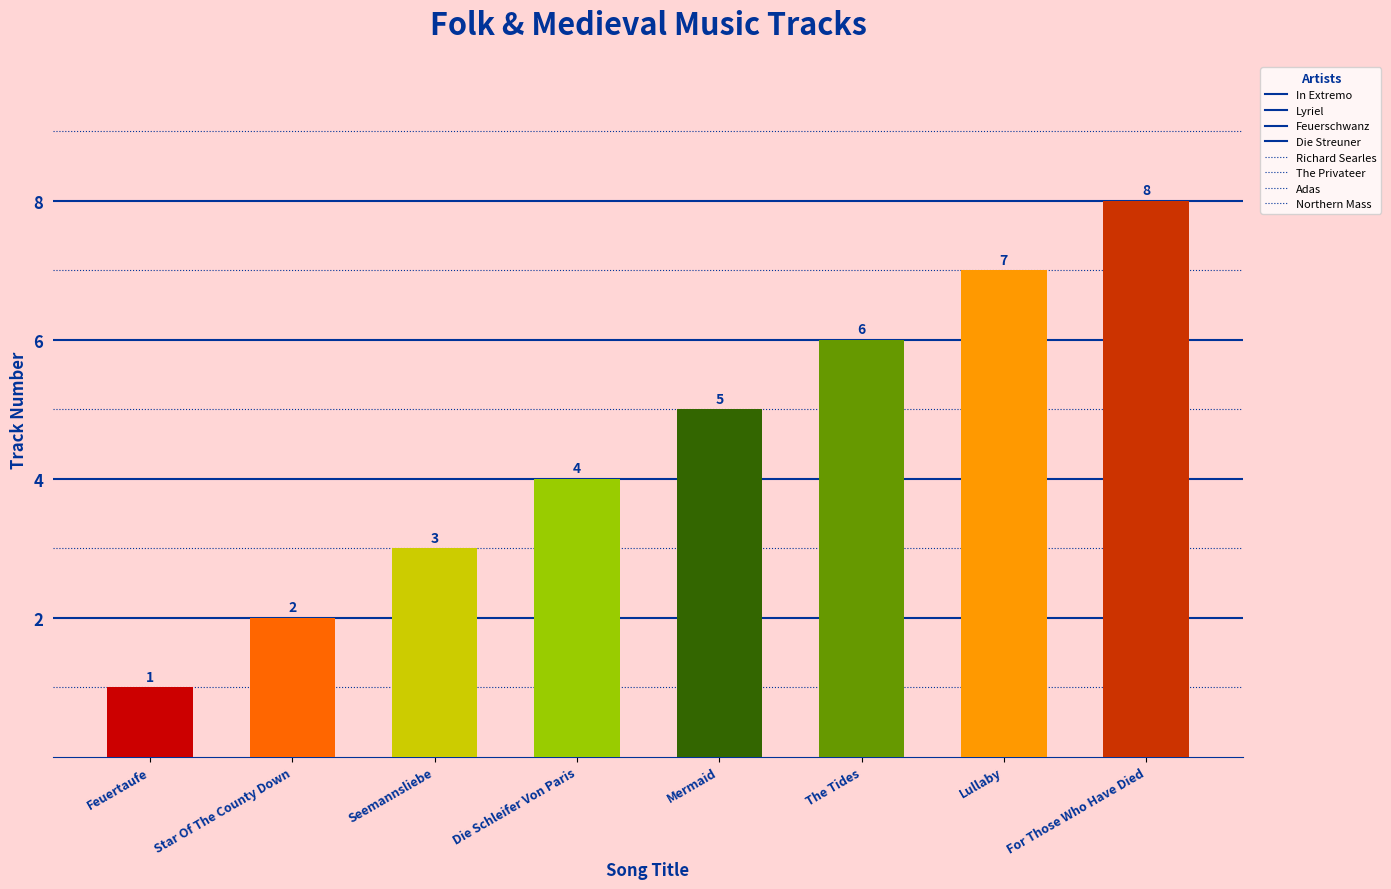

At which category does the chart reach its peak across all series?

For Those Who Have Died